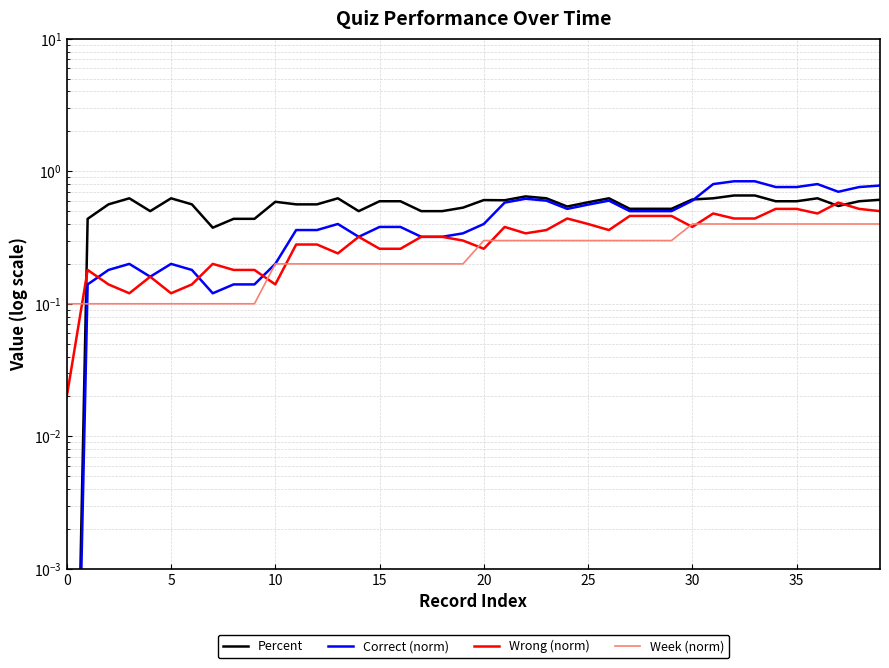

What is the difference between the second highest and minimum values in the Correct (norm) series?

0.8